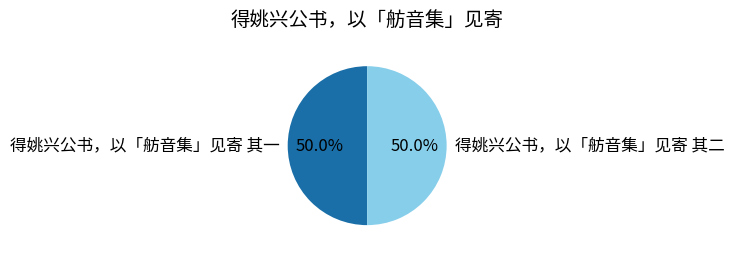

True or false: 得姚兴公书，以「舫音集」见寄 其一 accounts for 60% of the total.

False